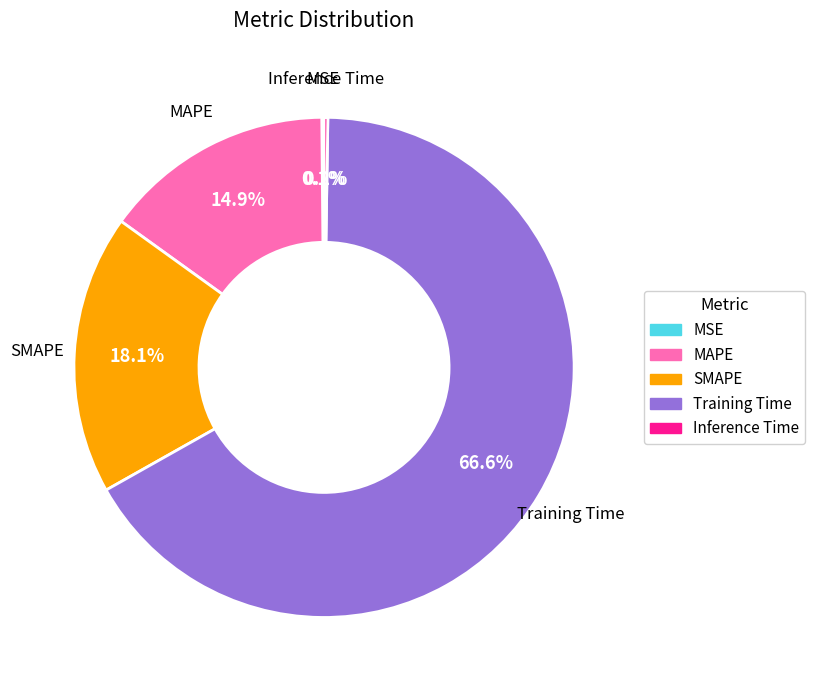

To the nearest percent, what is the average slice percentage?

20%